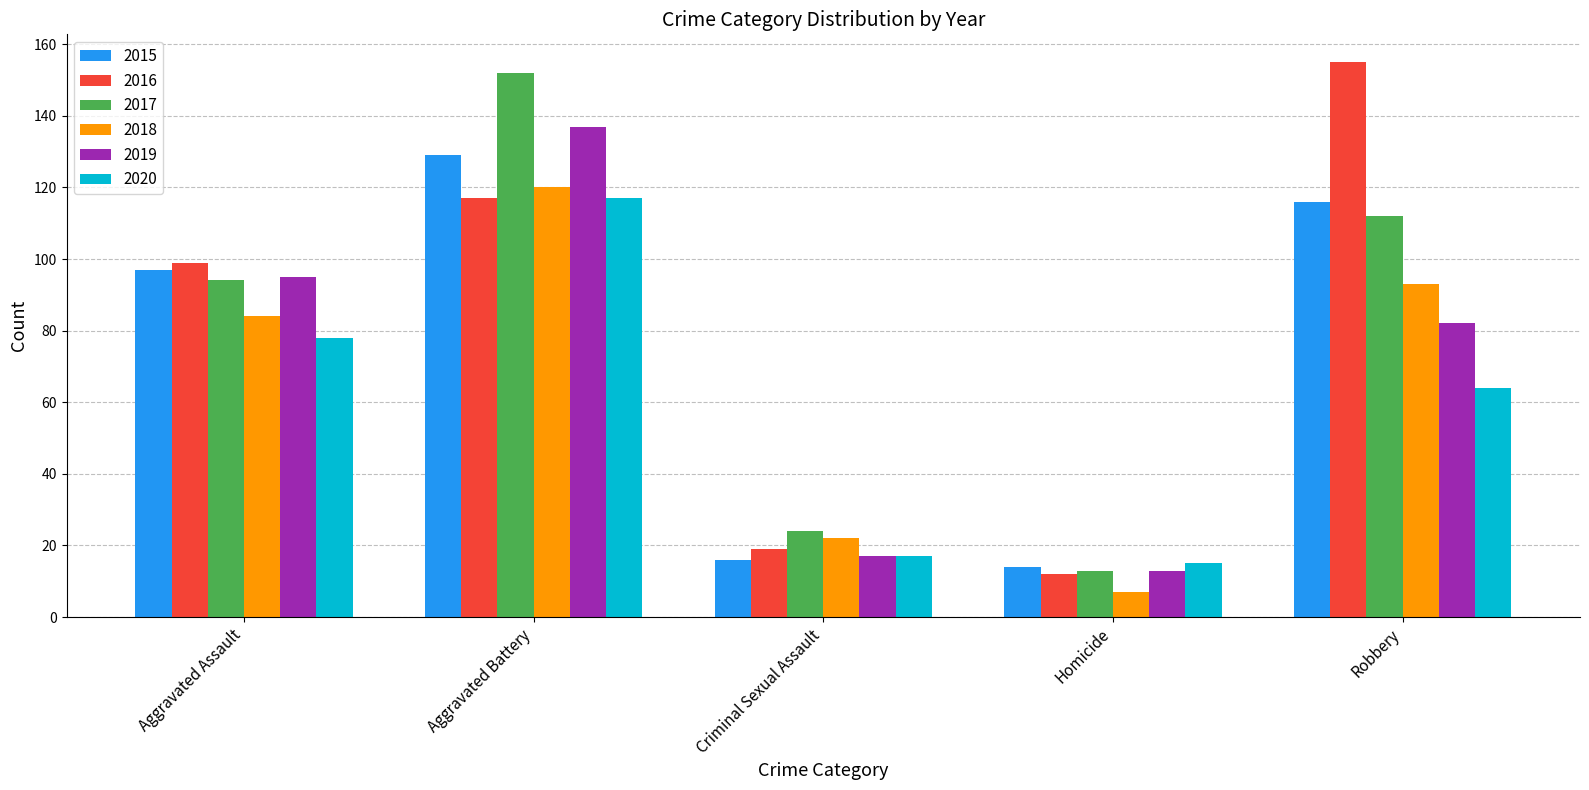

What is the difference between the maximum and second lowest values in the 2018 series?

98